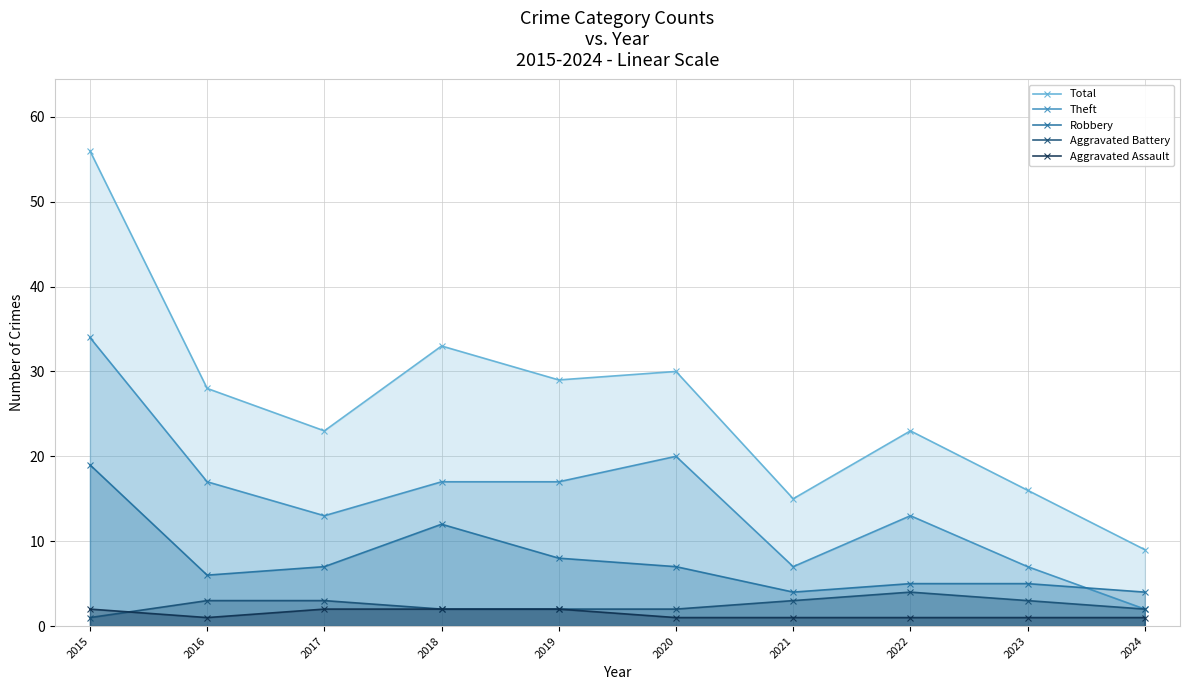

List the labels in order of Robbery value, smallest first.

2021, 2024, 2022, 2023, 2016, 2017, 2020, 2019, 2018, 2015